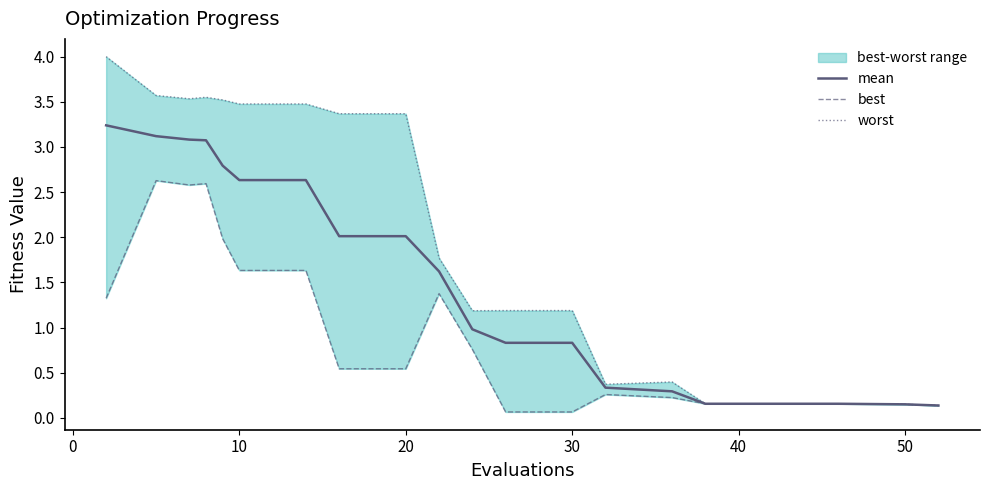

Is it true that mean equals 4.1 at 10?

False